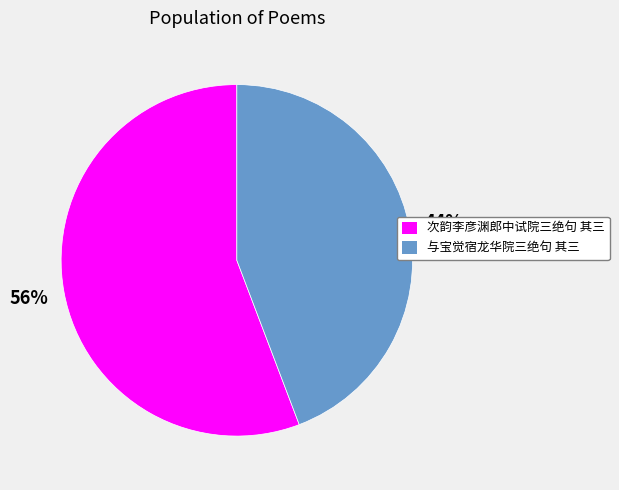

Does any single category account for the majority?

Yes